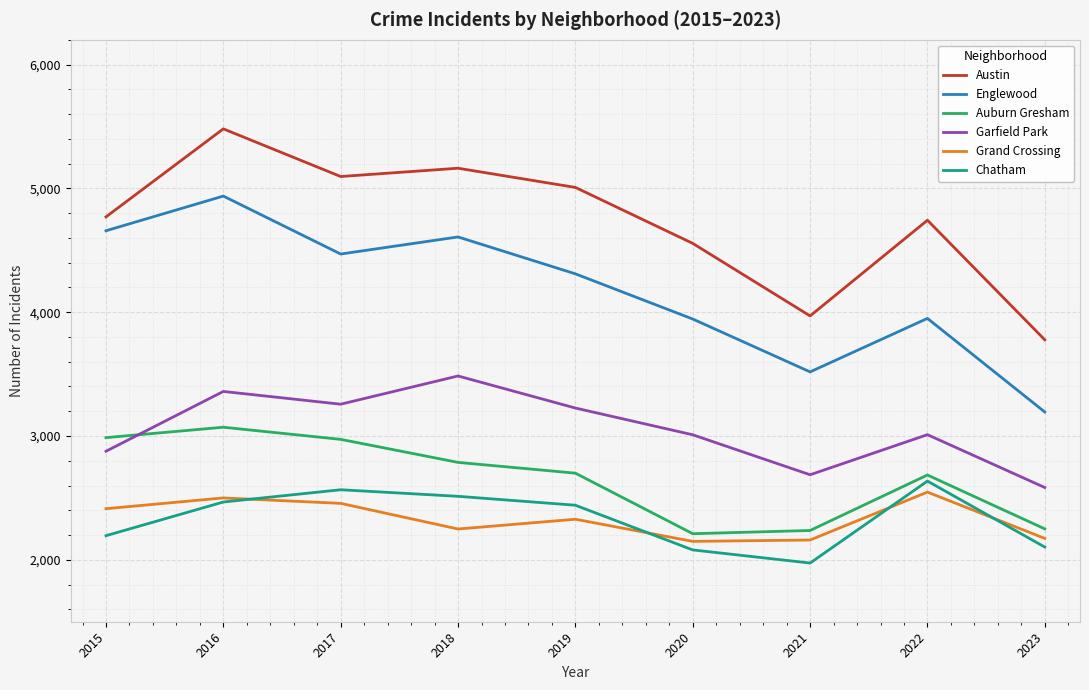

Which series has the largest total across all categories?

Austin